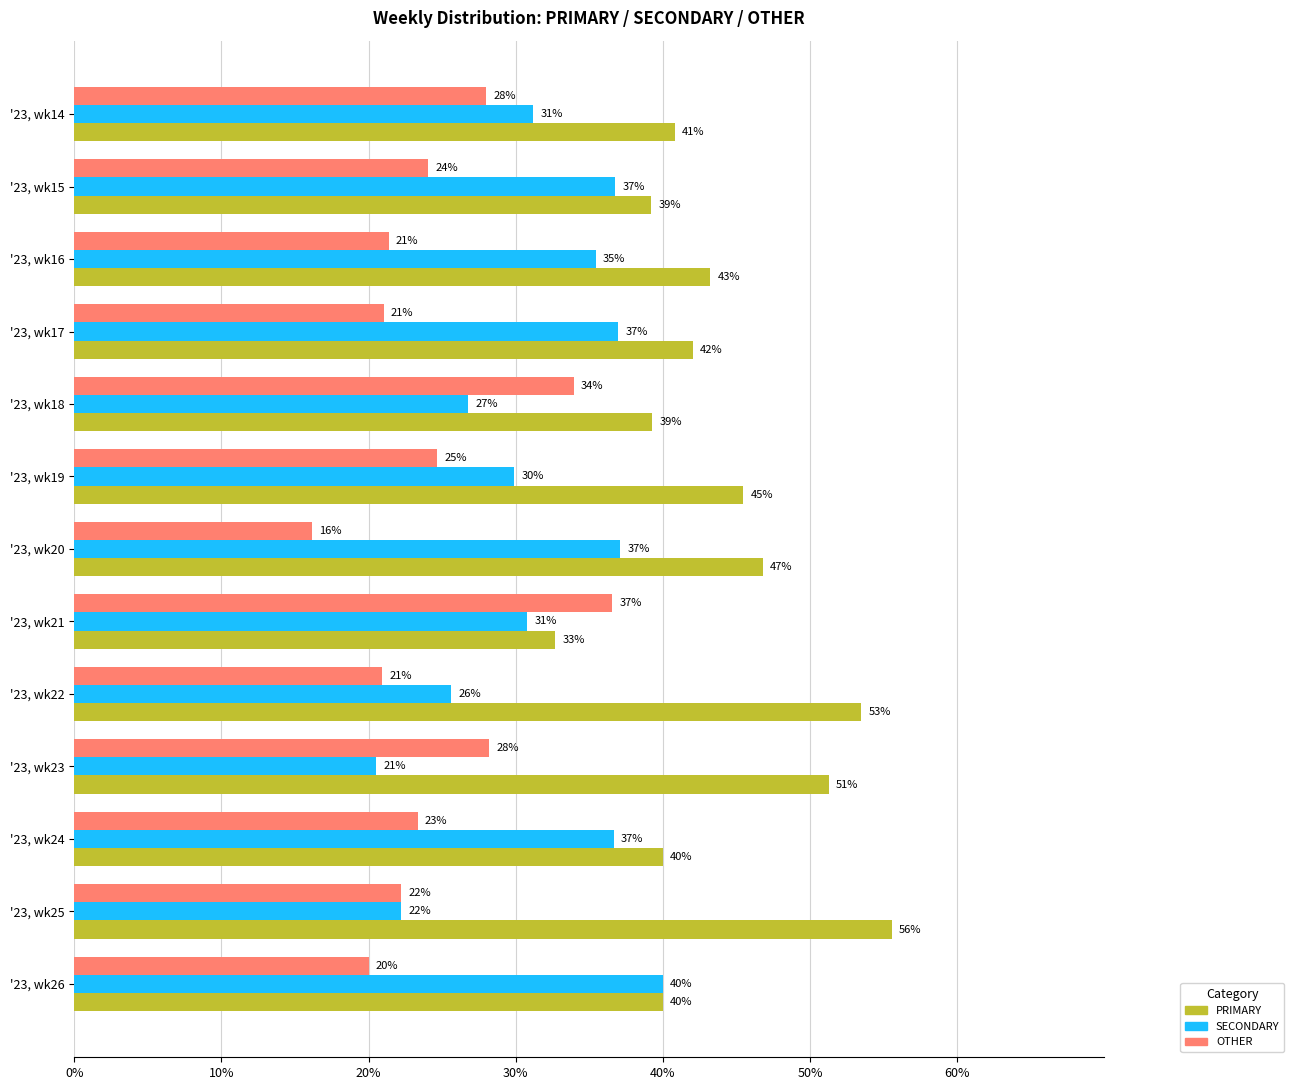

At '23, wk17, list the series in order from smallest to largest.

OTHER, SECONDARY, PRIMARY